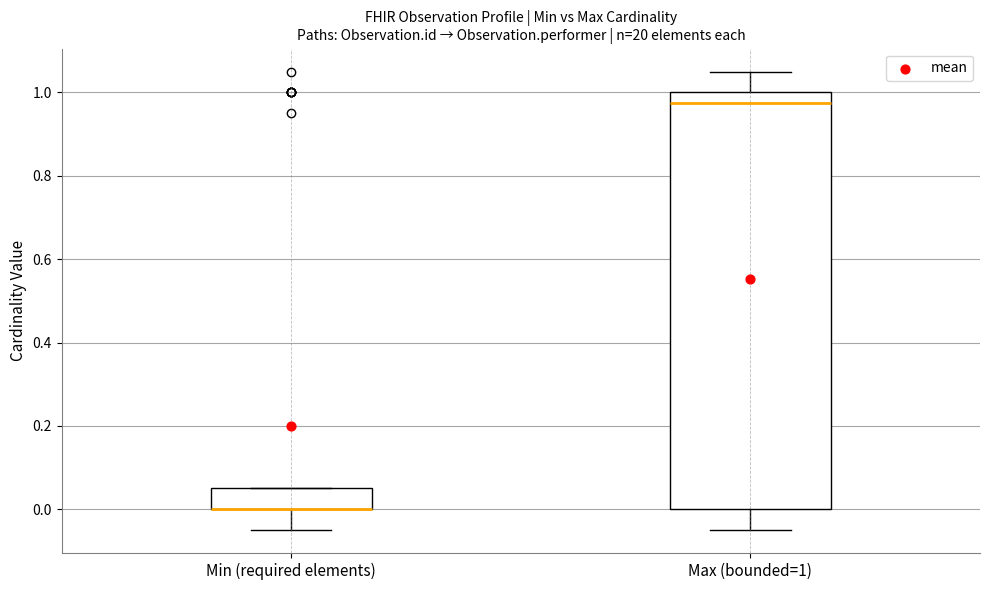

Where does the lower whisker of the box for Min (required elements) end on the y-axis? The values are not printed on the chart, so give them approximately, as read against the axis.

-0.04